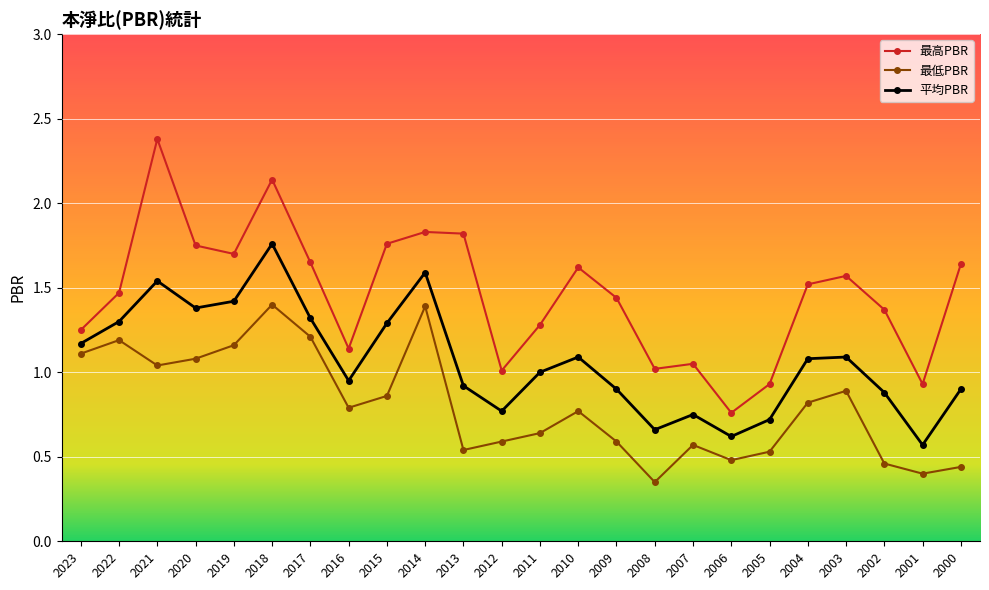

Rank the series at 2002 from highest to lowest value.

最高PBR, 平均PBR, 最低PBR